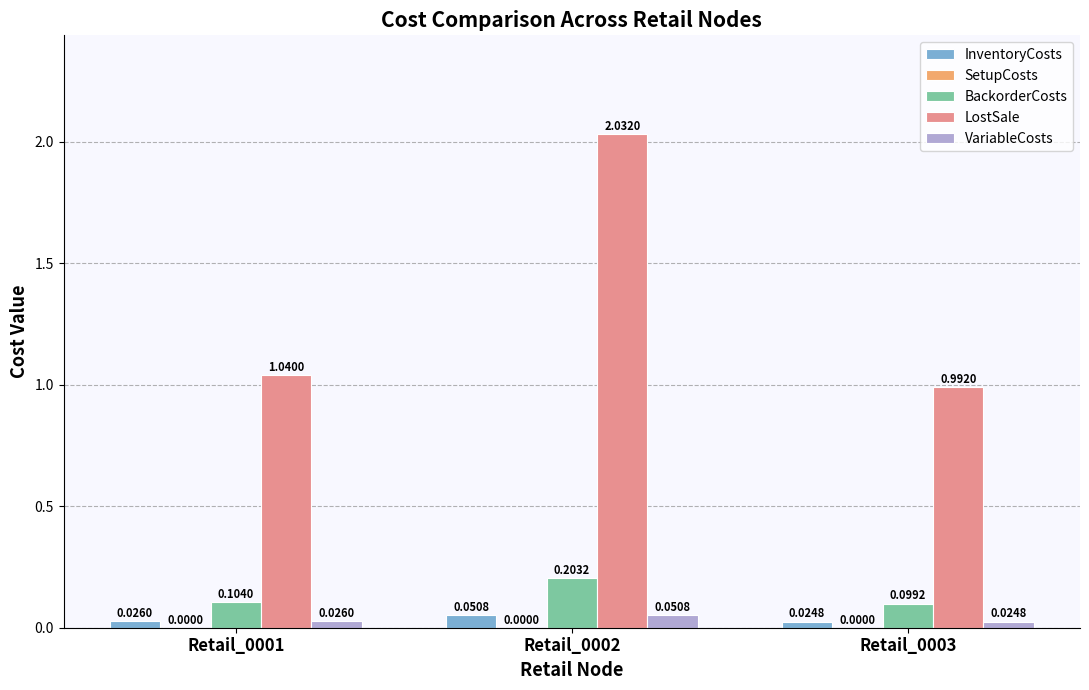

List the labels in order of InventoryCosts value, smallest first.

Retail_0003, Retail_0001, Retail_0002